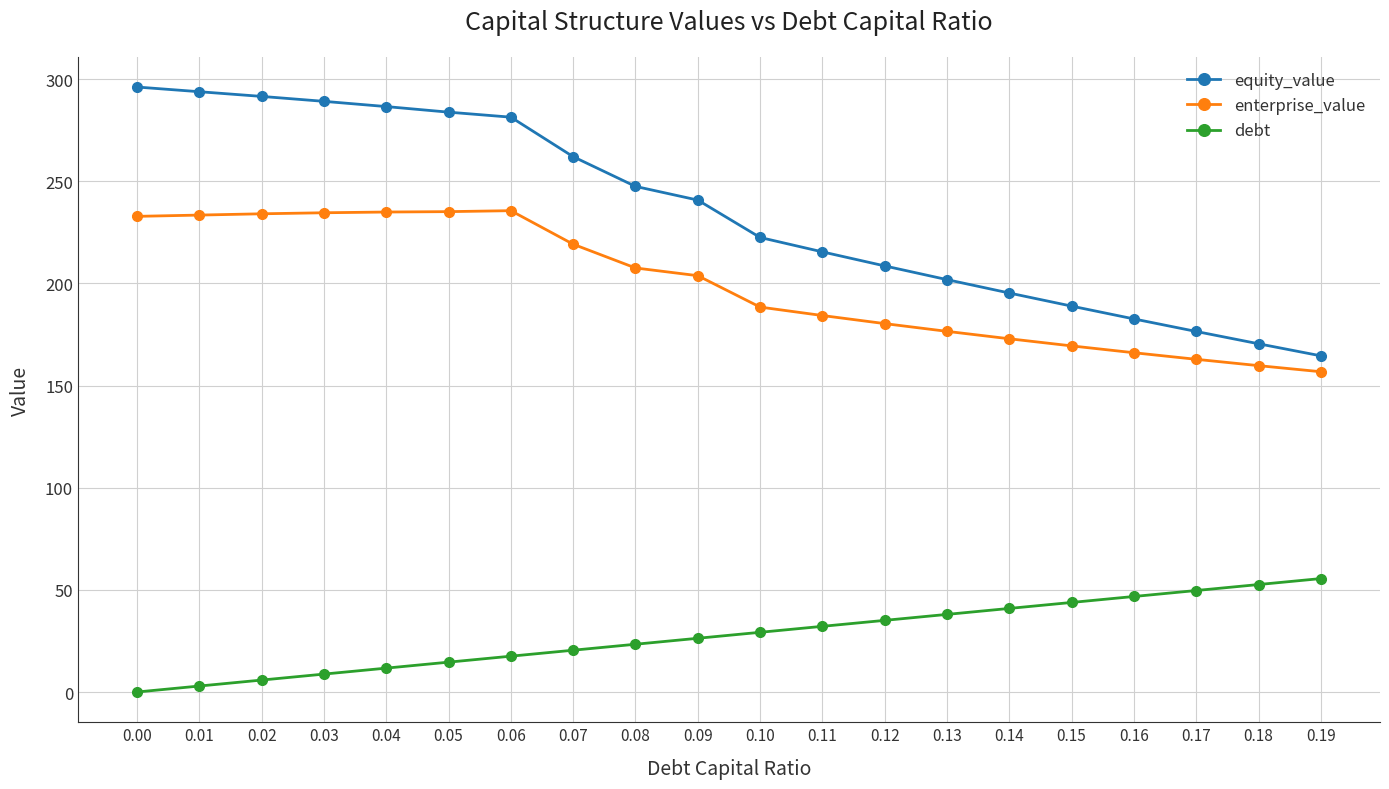

Does the chart have visible grid lines?

Yes